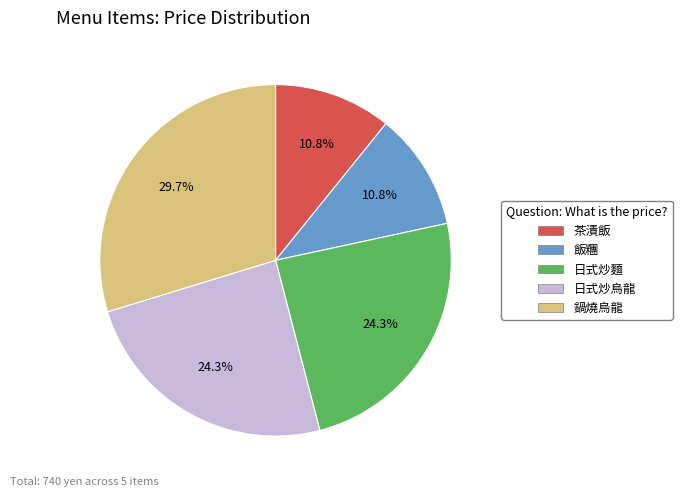

Is the sum of 茶漬飯 and 鍋燒烏龍 greater than half?

No